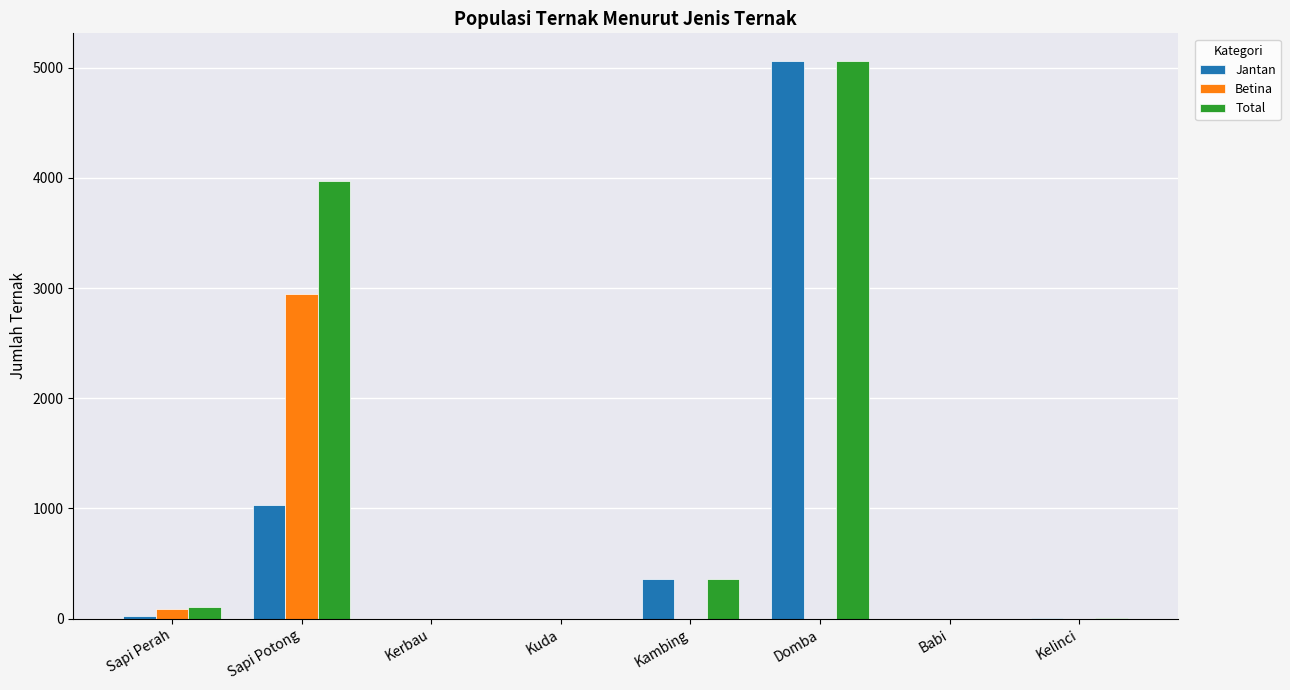

How many groups of bars are there?

8